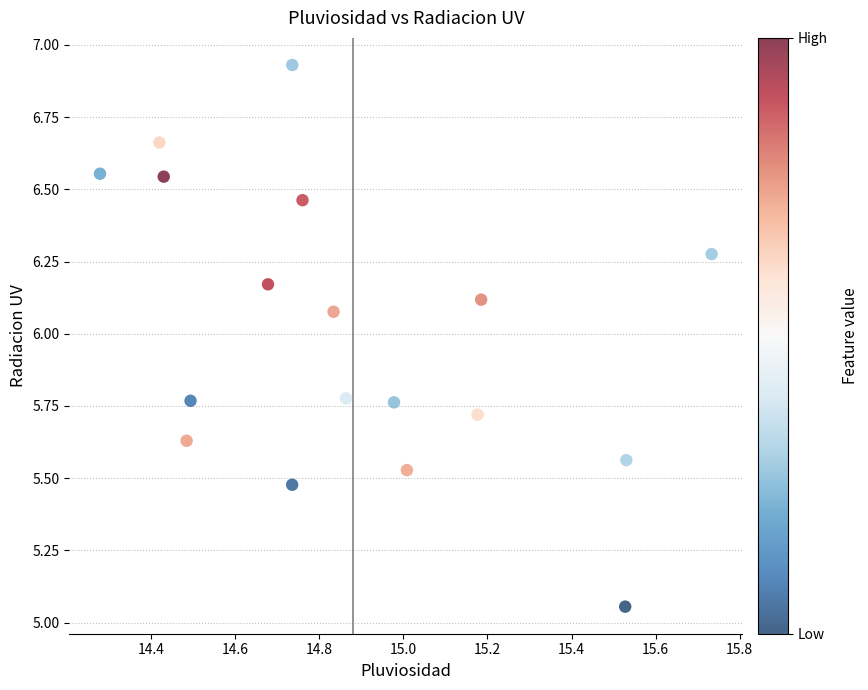

What is the range of Y values (max minus min)?

1.9